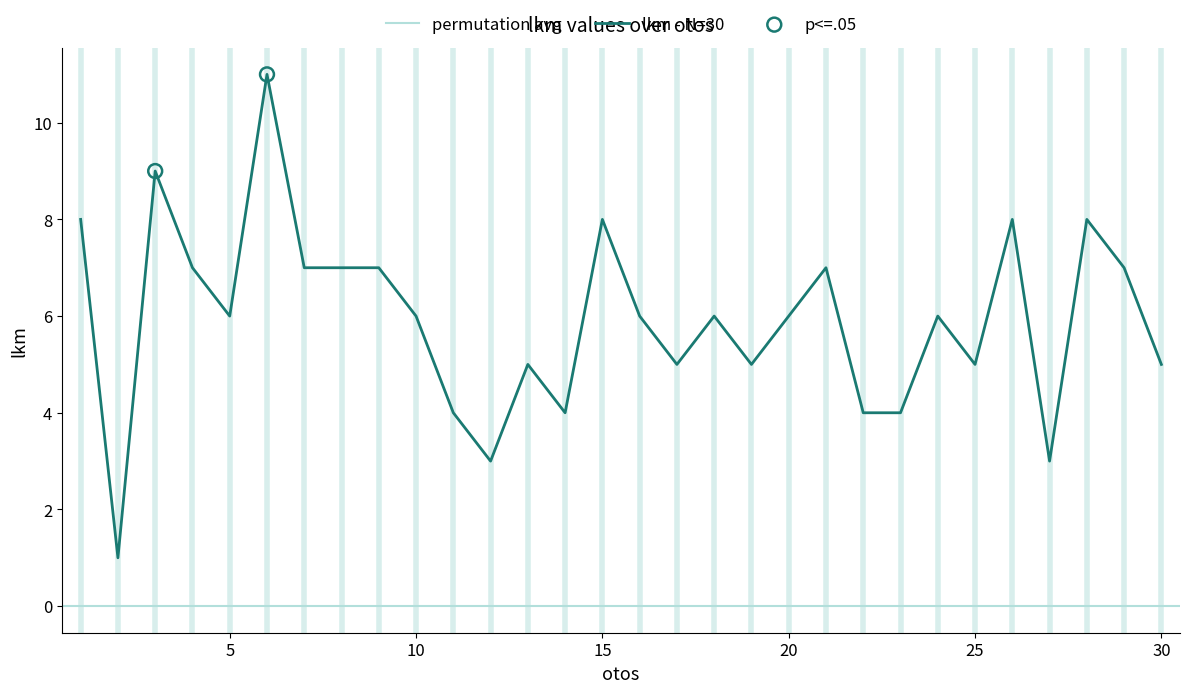

Between 13 and 8, which is larger?

8